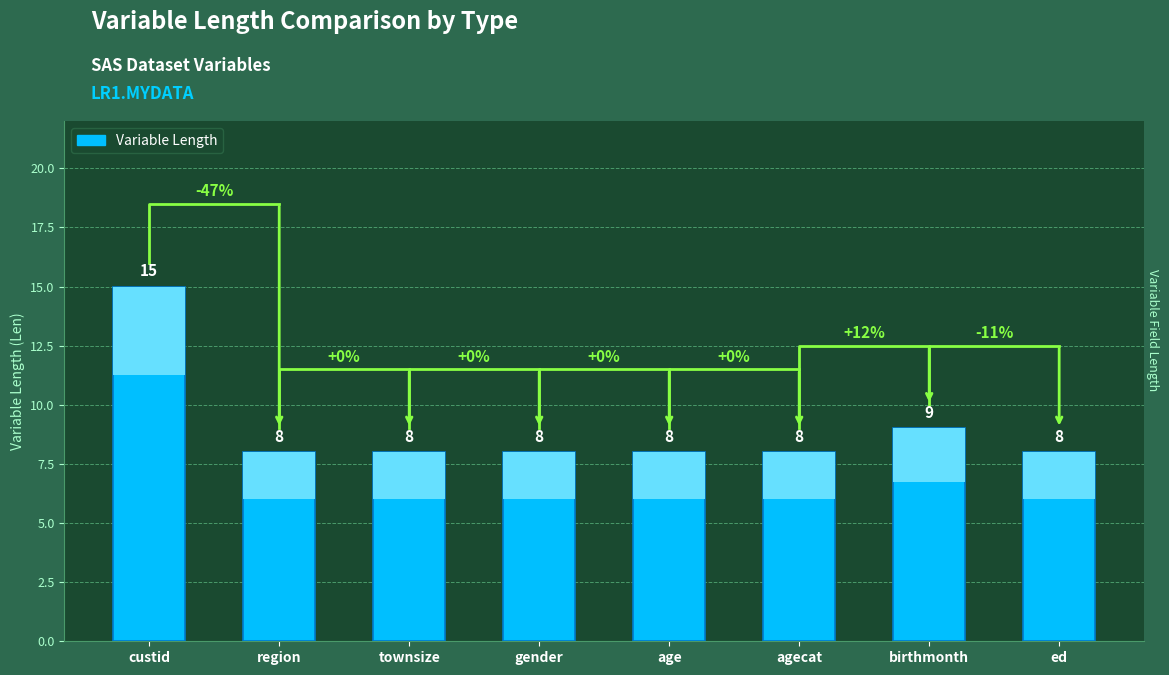

Between birthmonth and townsize, which is larger?

birthmonth